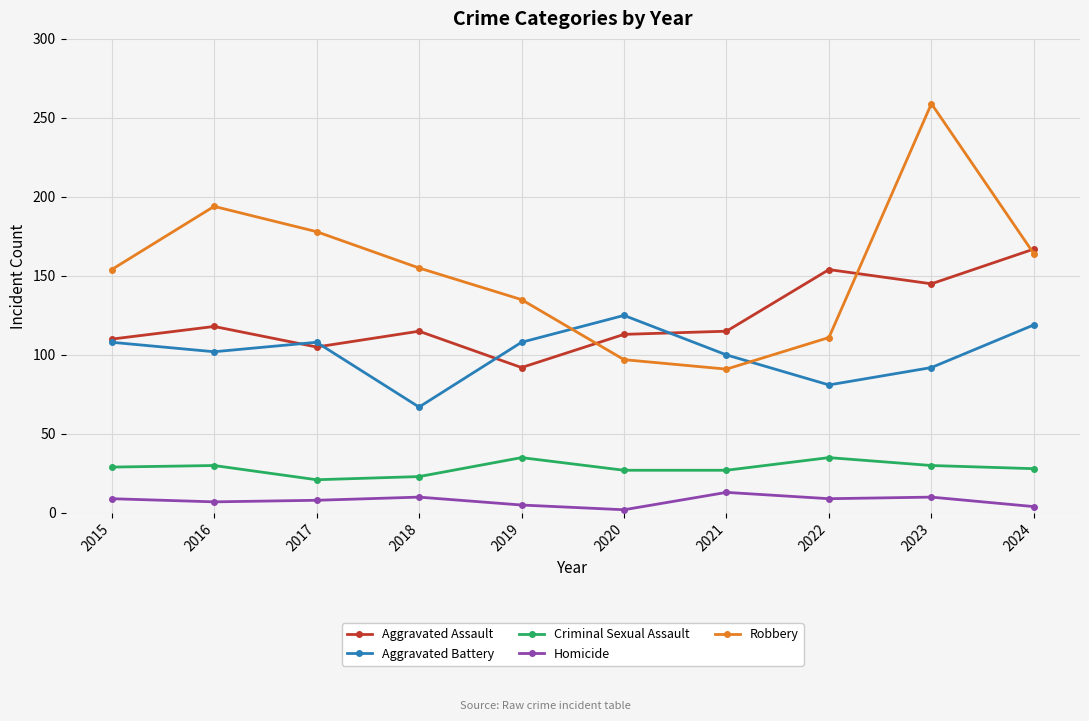

Is the value of Homicide at 2020 greater than the value of Robbery at 2020?

No